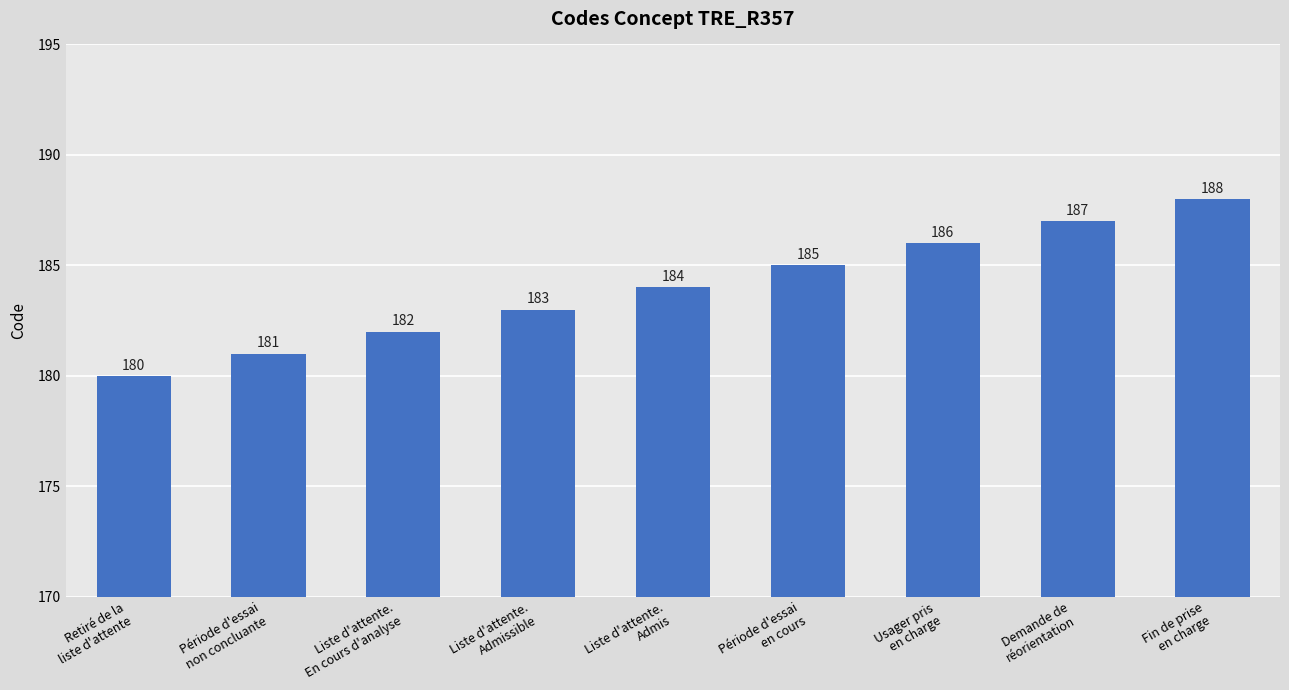

Which label corresponds to the smallest value in the chart?

Retiré de la
liste d'attente